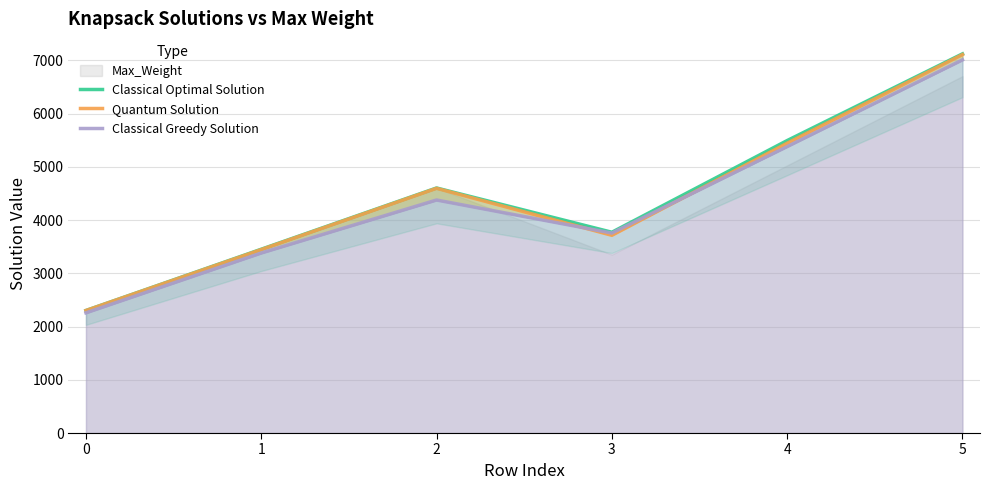

At which category does the chart reach its peak across all series?

5